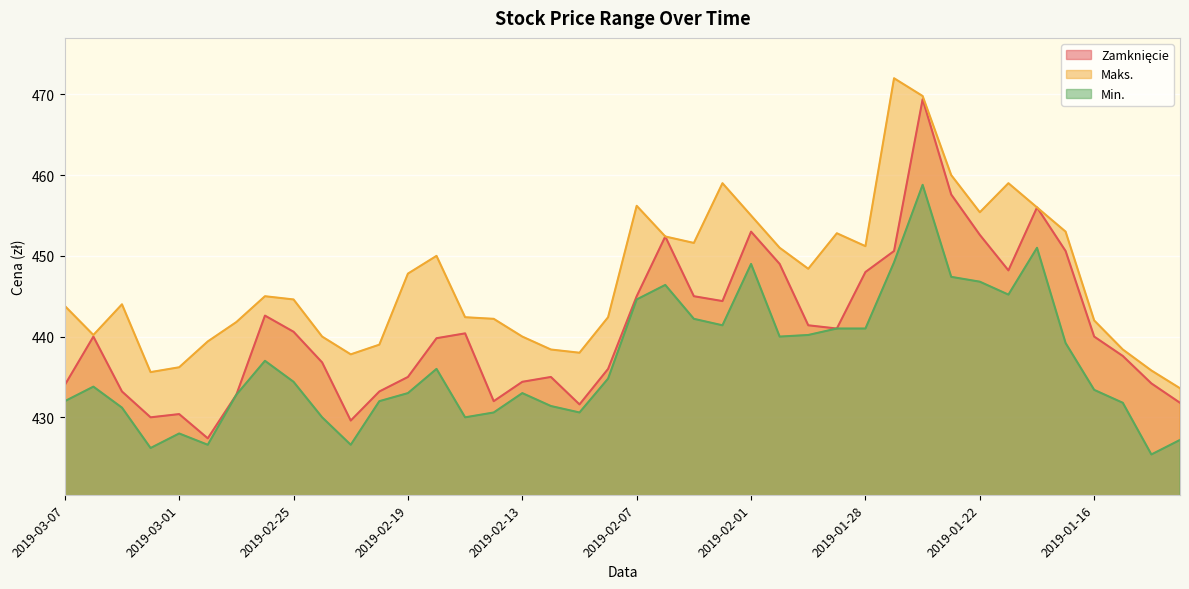

True or false: Maks. and Min. intersect in this chart.

False